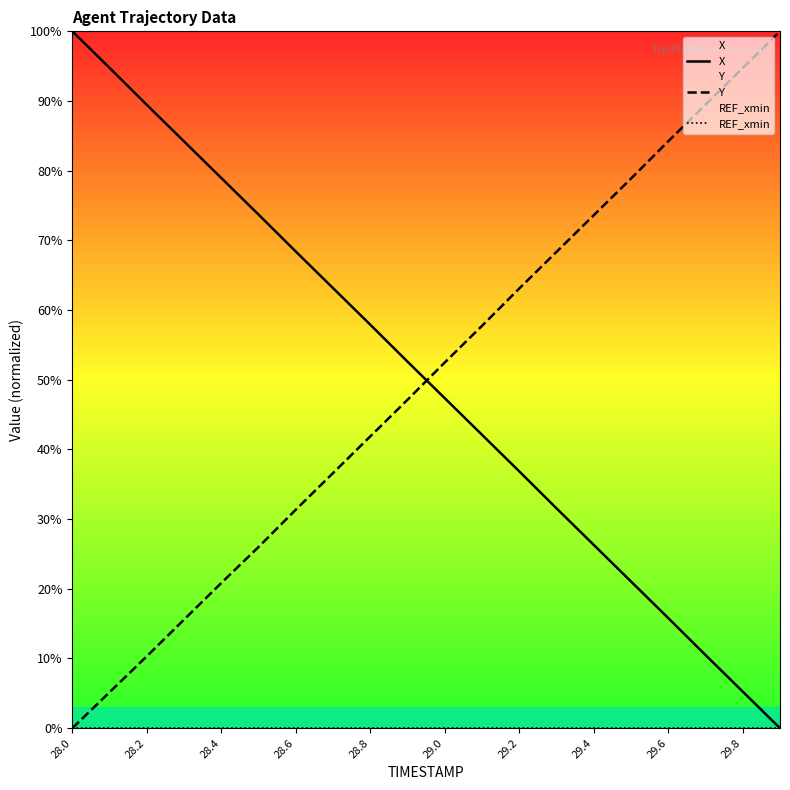

Which category has the lowest value in the Y series?

28.0